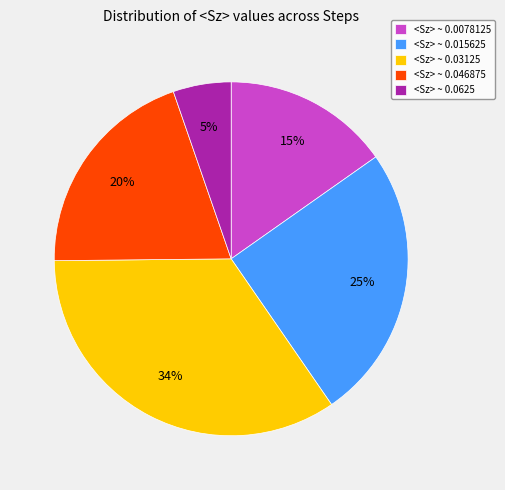

To the nearest percent, what percentage of the pie is <Sz> ~ 0.0625?

5%